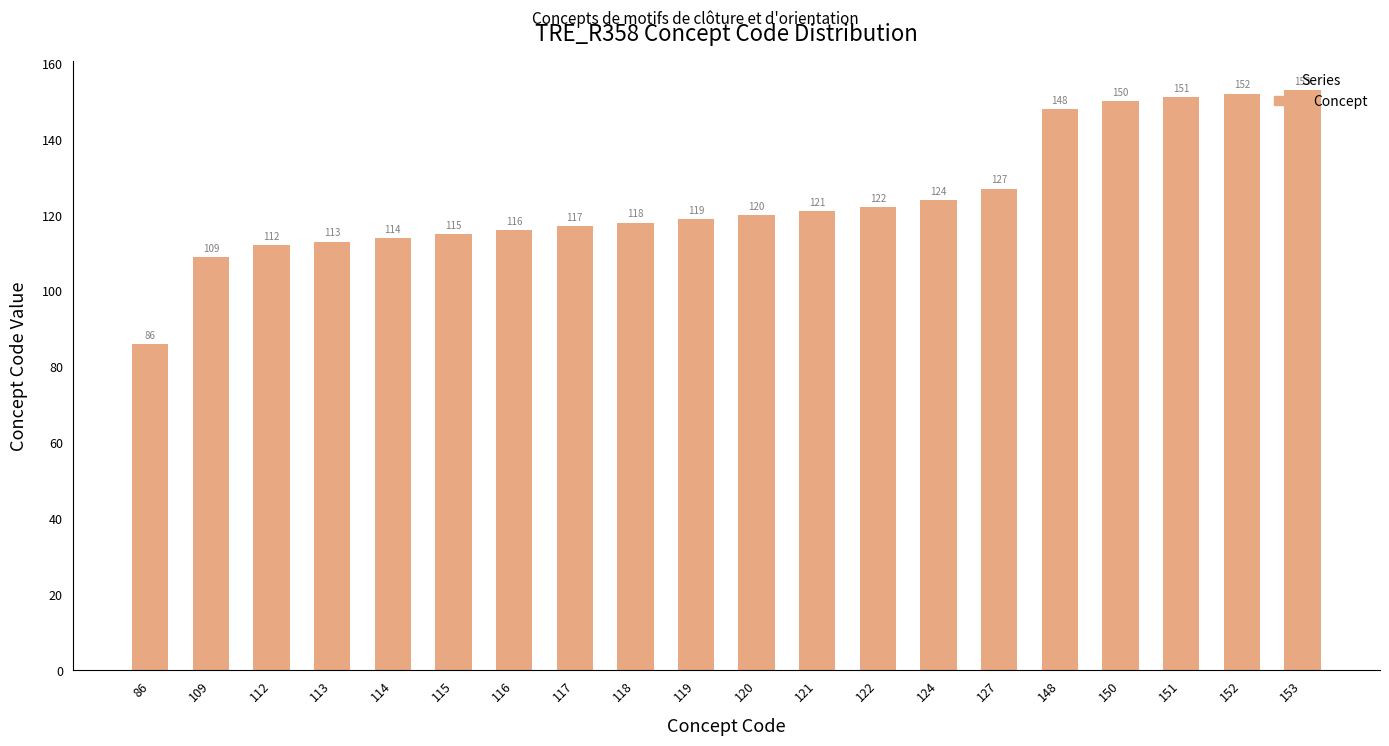

Is it true that the value at 150 is 150?

True